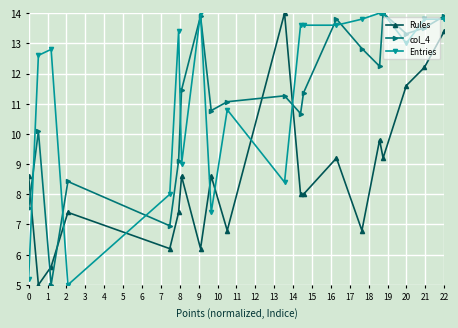

List the series in order of their peak value, lowest first.

Rules, col_4, Entries